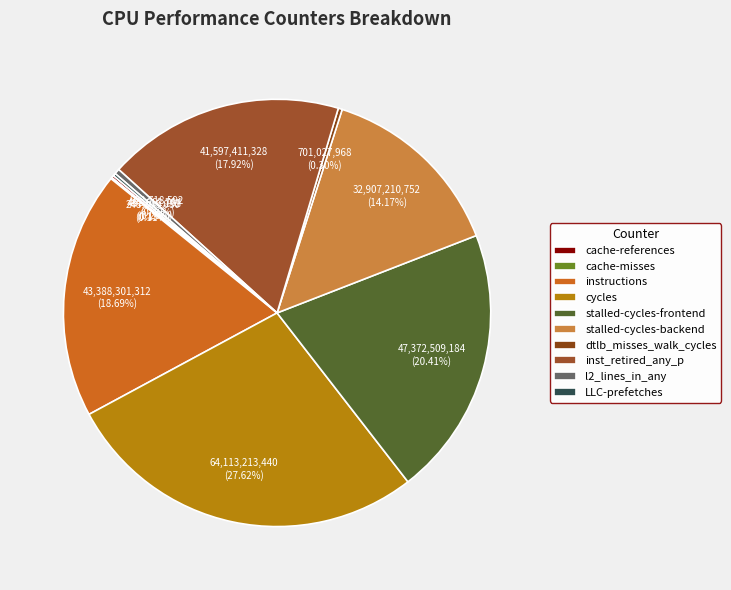

To the nearest percent, what is the combined percentage of cycles and LLC-prefetches?

28%